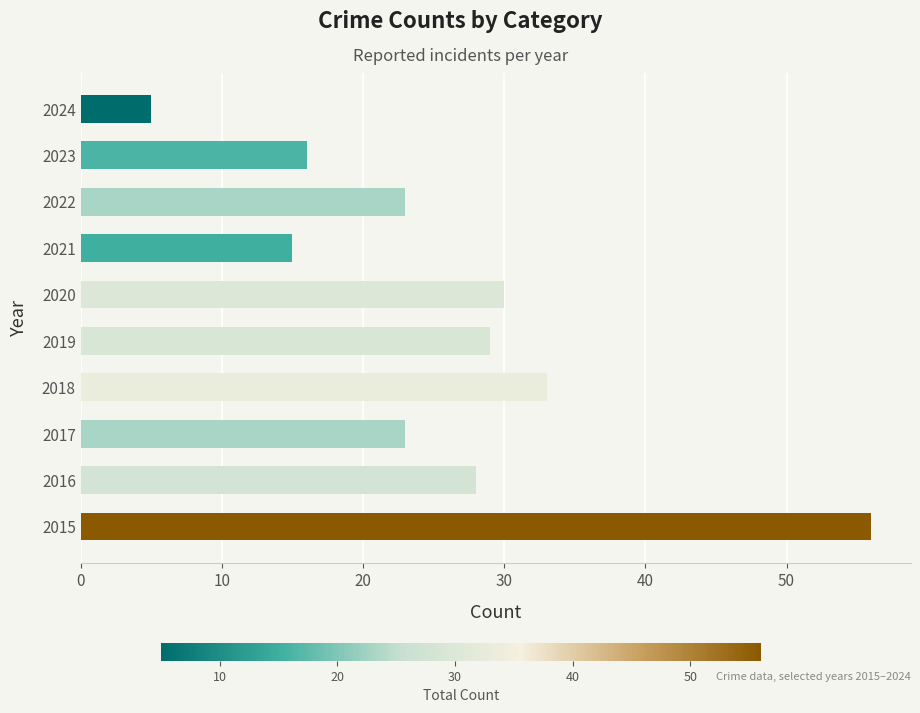

Is it true that the value at 2015 is 56?

True